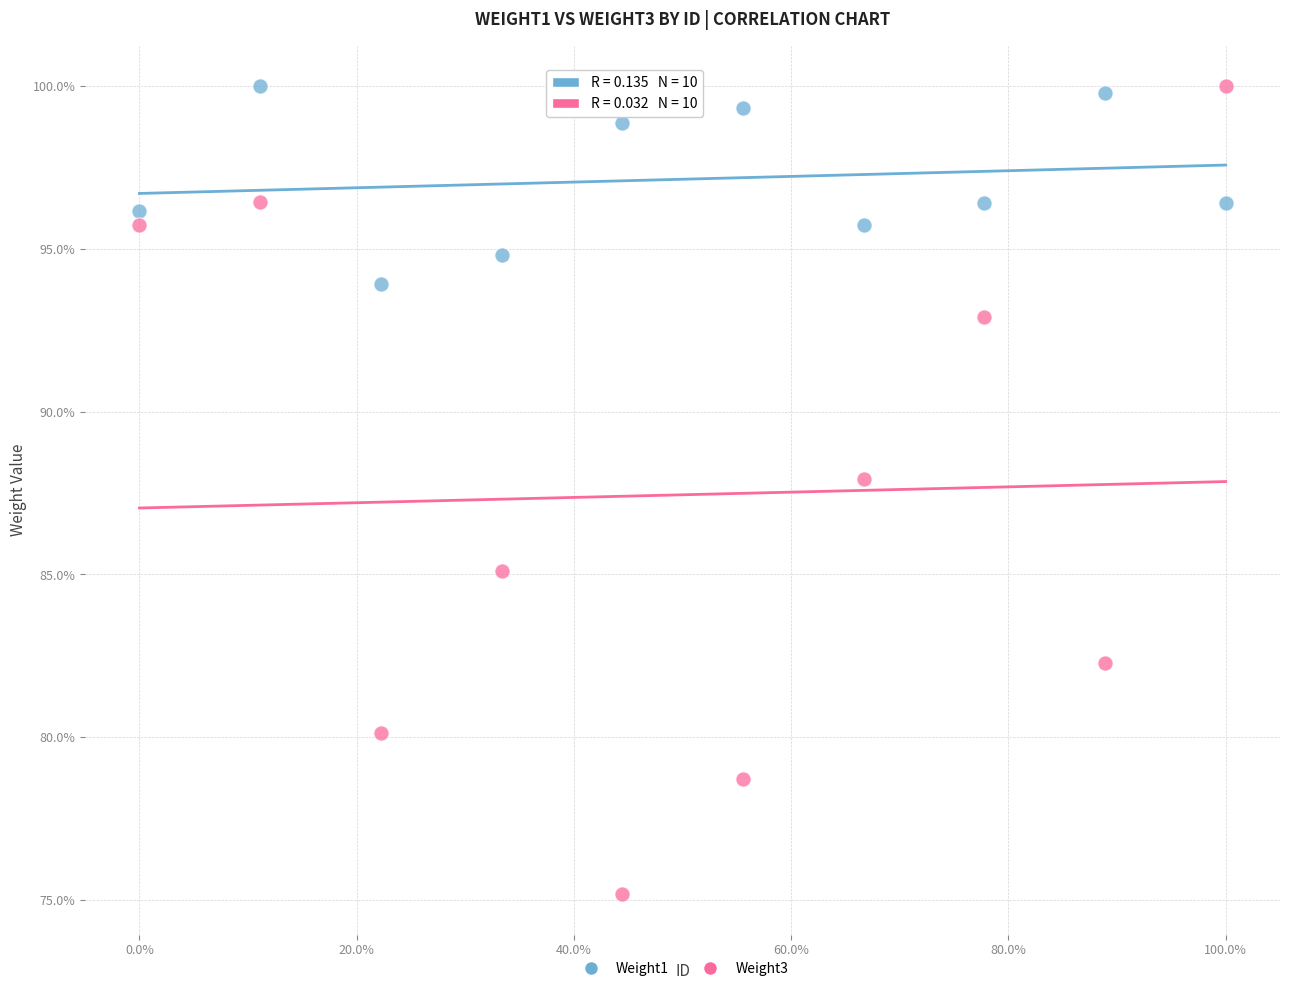

What are all the series names shown in the legend?

Weight1, Weight3